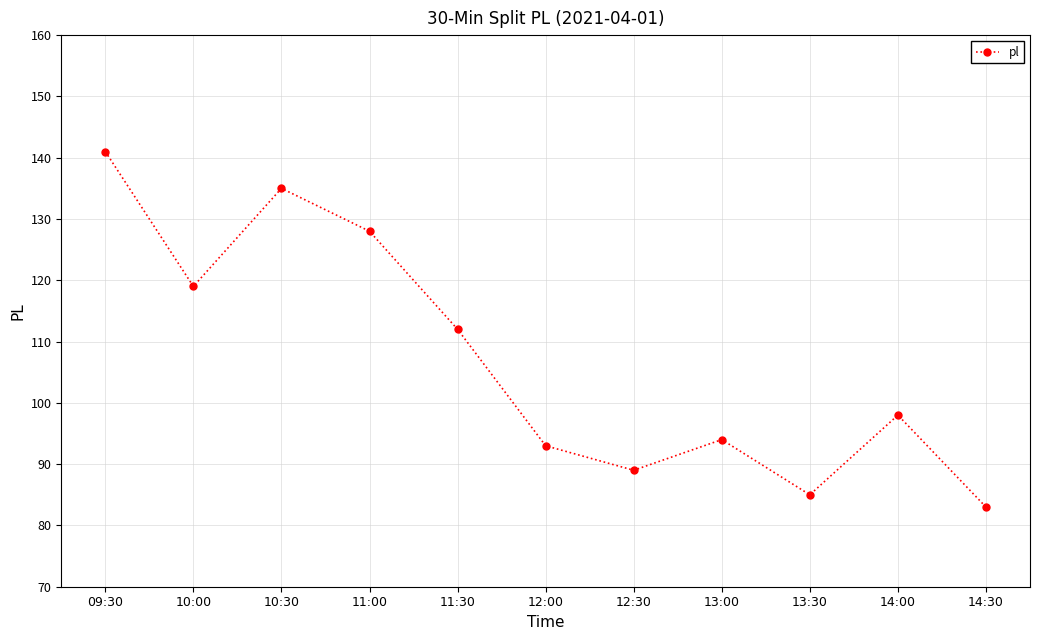

True or false: the data has more than 2 interior local peaks.

True